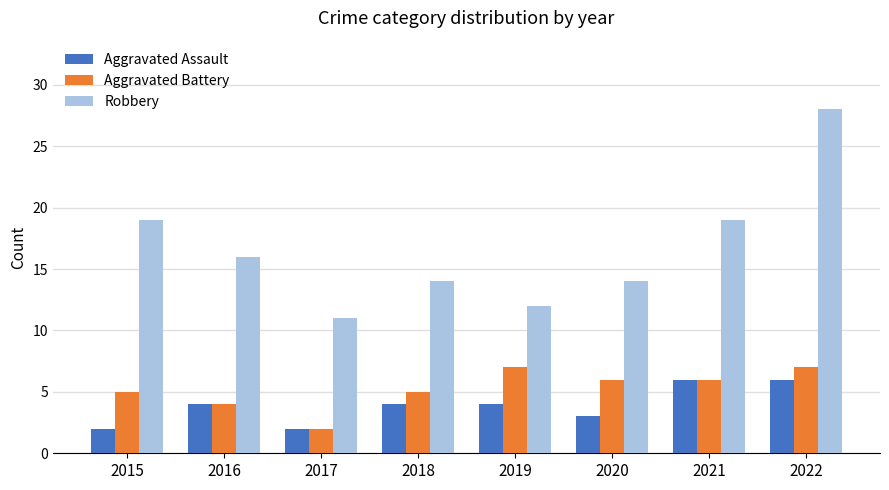

Which series changed the most between 2015 and 2022?

Robbery